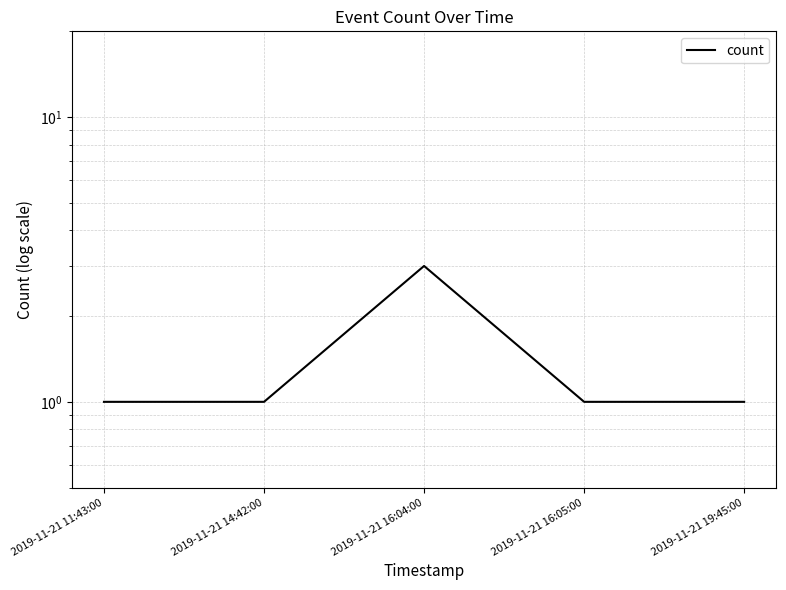

True or false: there are more than 0 points higher than both neighbors.

True